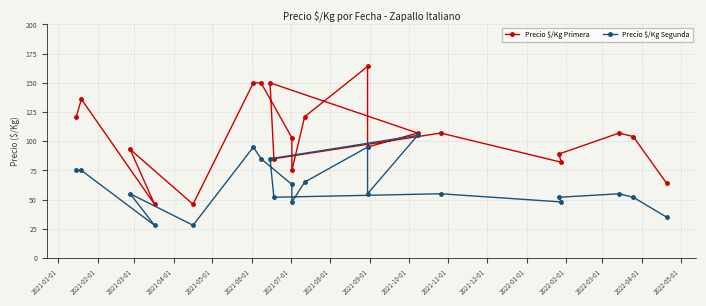

How many series are shown in this chart?

2